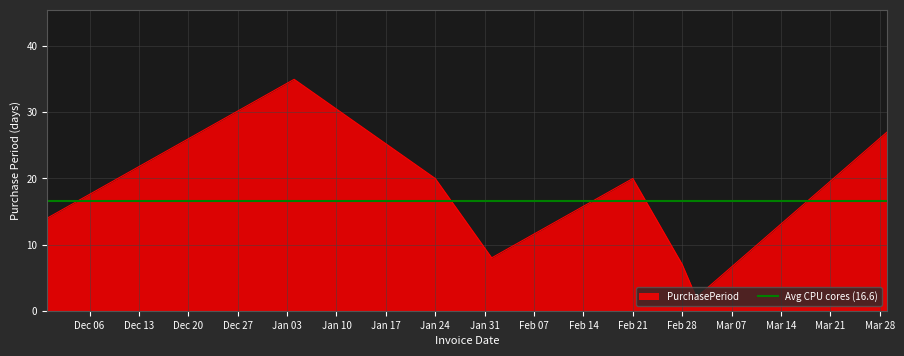

True or false: the data shows 35 at 2017-01-04.

True